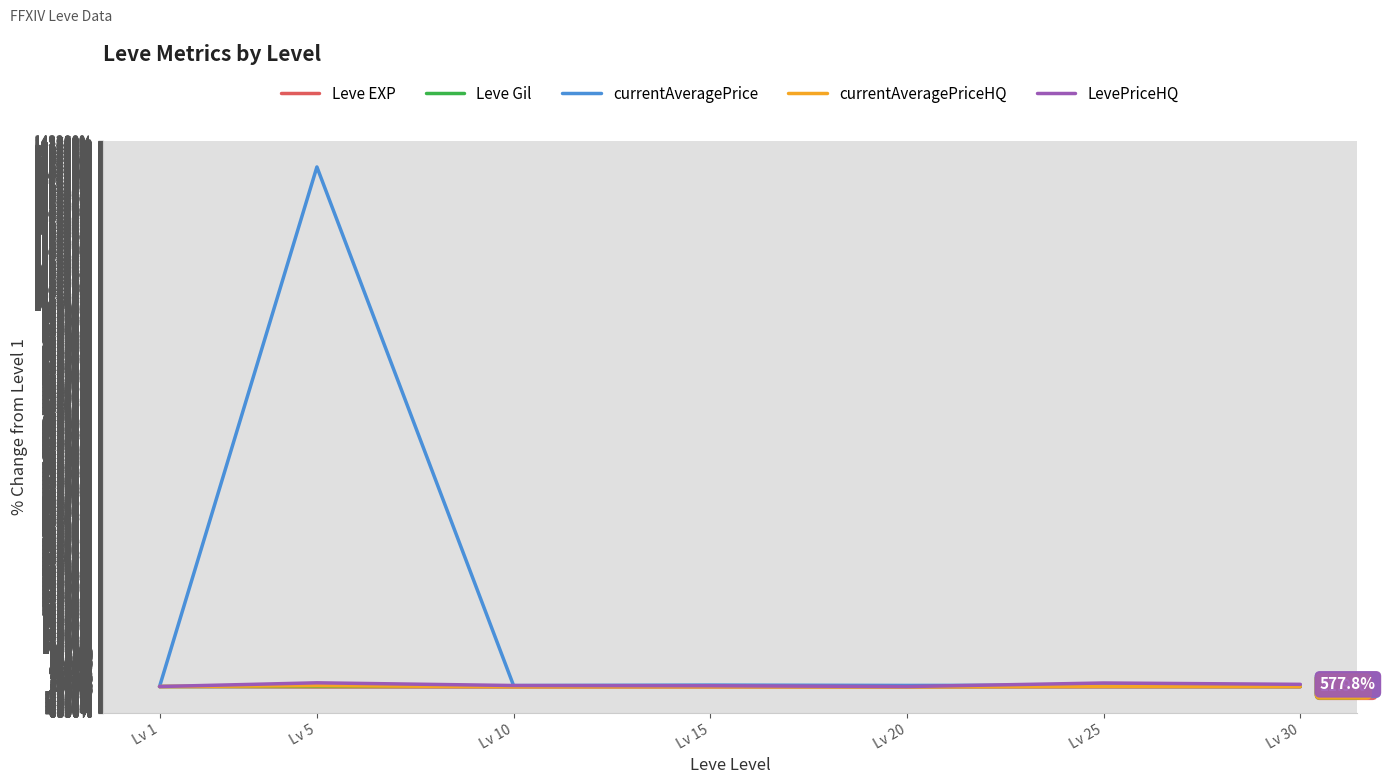

Which series has the largest total across all categories?

currentAveragePrice